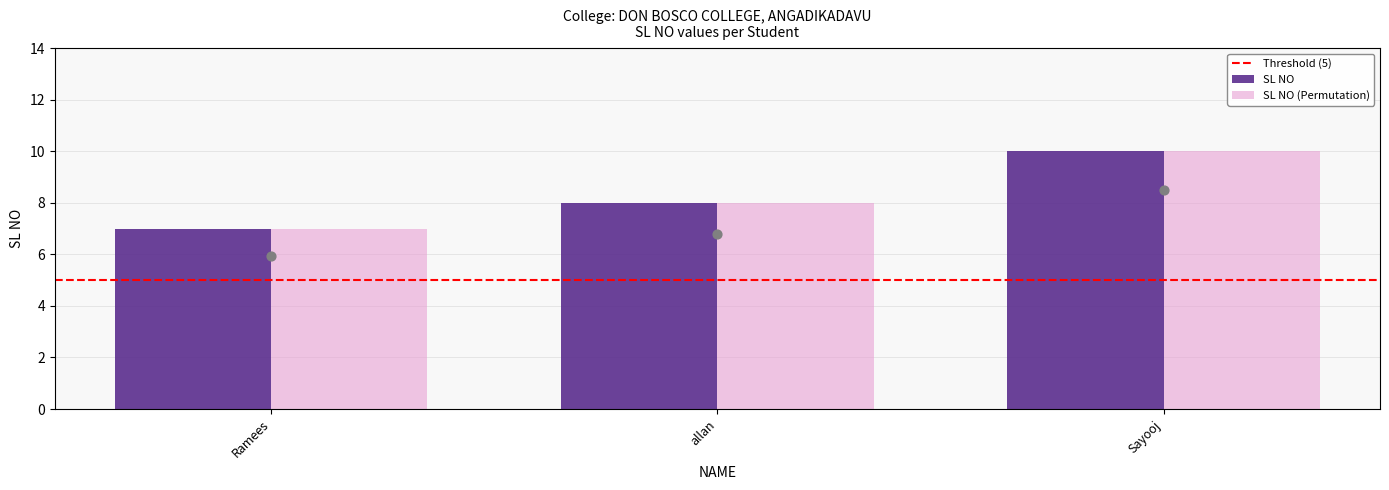

What is the ratio of the value at Sayooj to the value at allan?

1.2